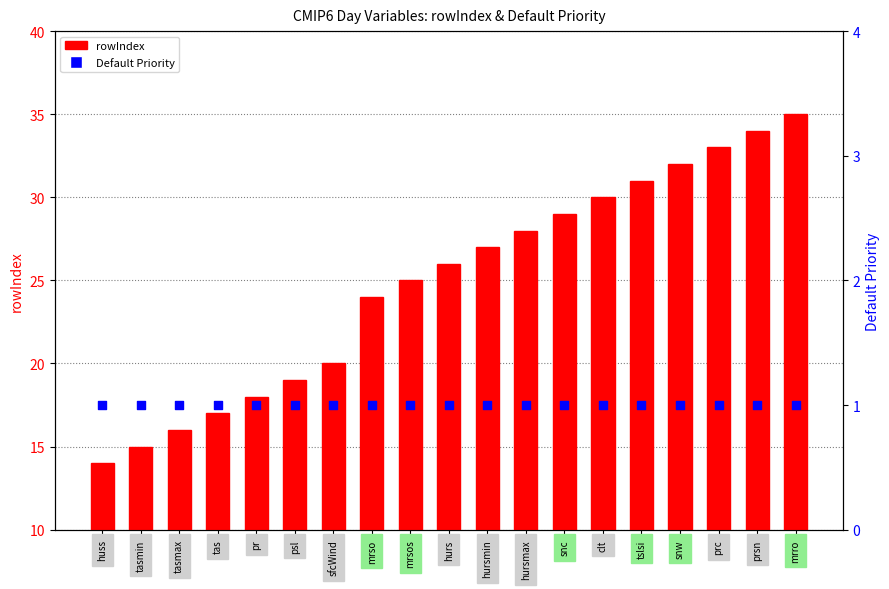

At which category is the sum across all series the highest?

mrro